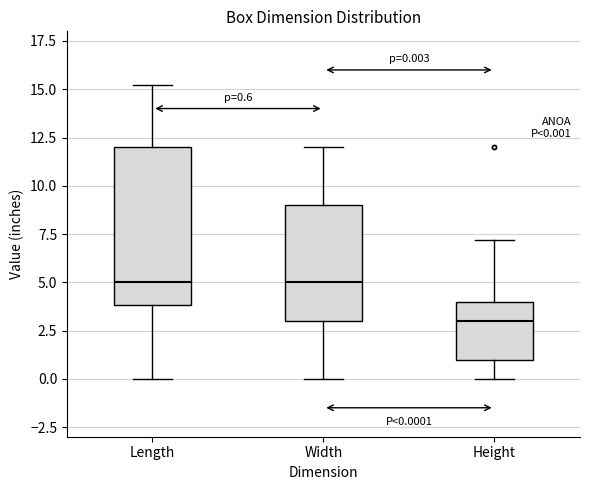

Comparing the boxes themselves (not the whiskers), which one is the tallest?

Length